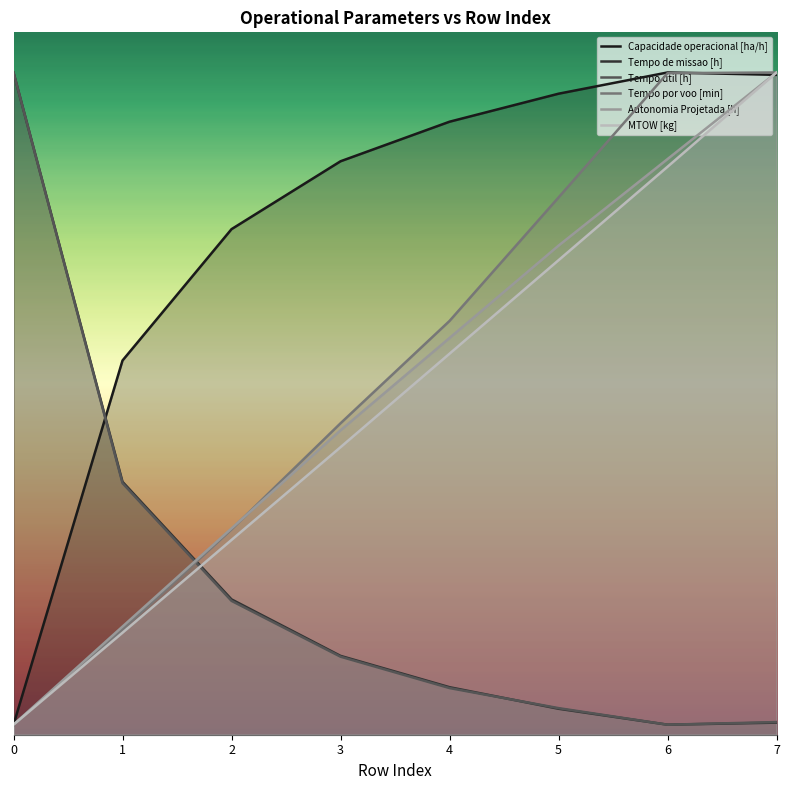

True or false: Tempo por voo [min] has a value of 5.4 at 5.

True